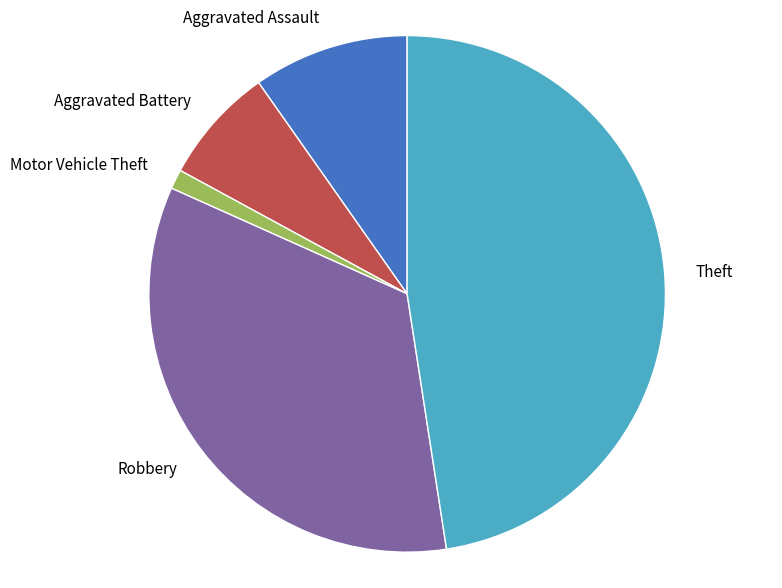

Is the sum of Robbery and Aggravated Battery greater than half?

No